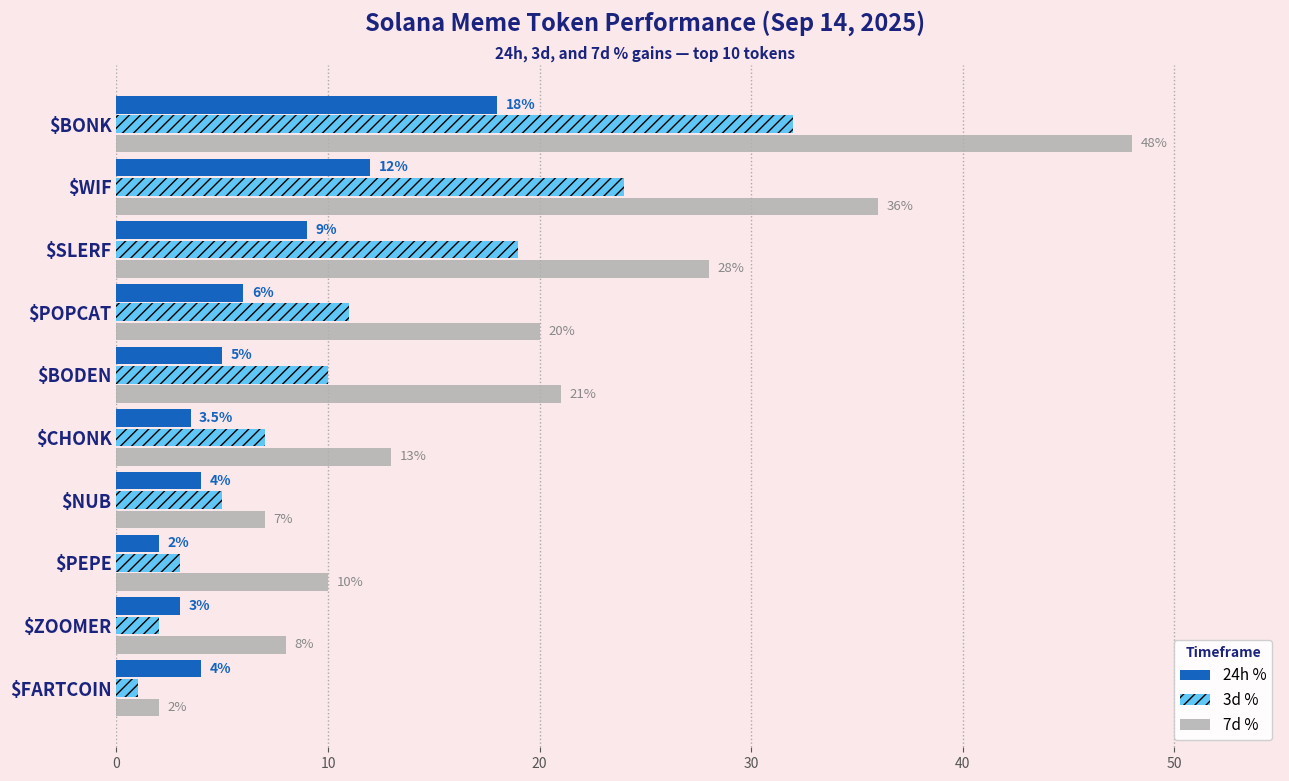

What is the maximum value shown in the chart?

48.0